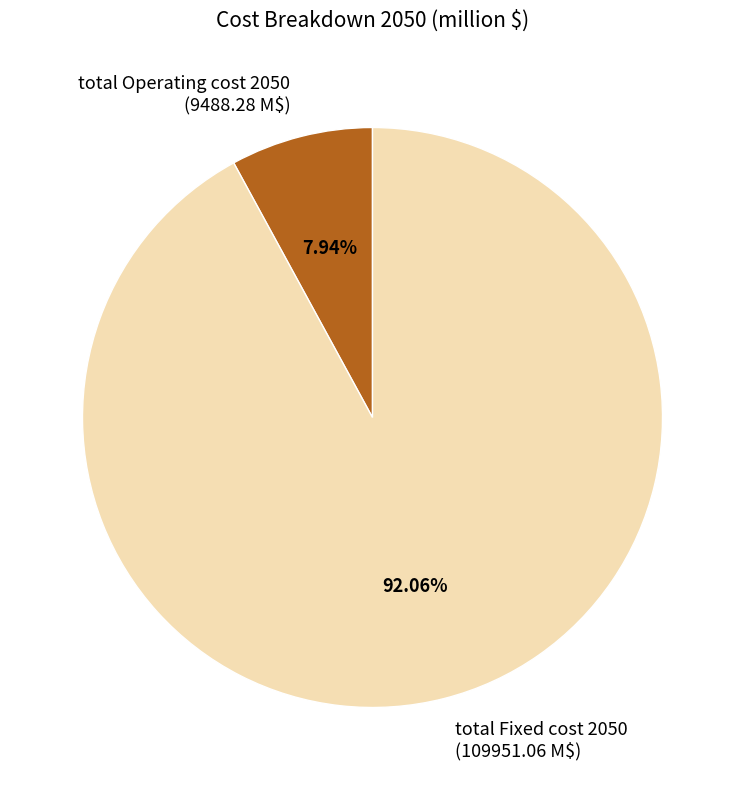

Is there any slice that represents more than half of the pie?

Yes